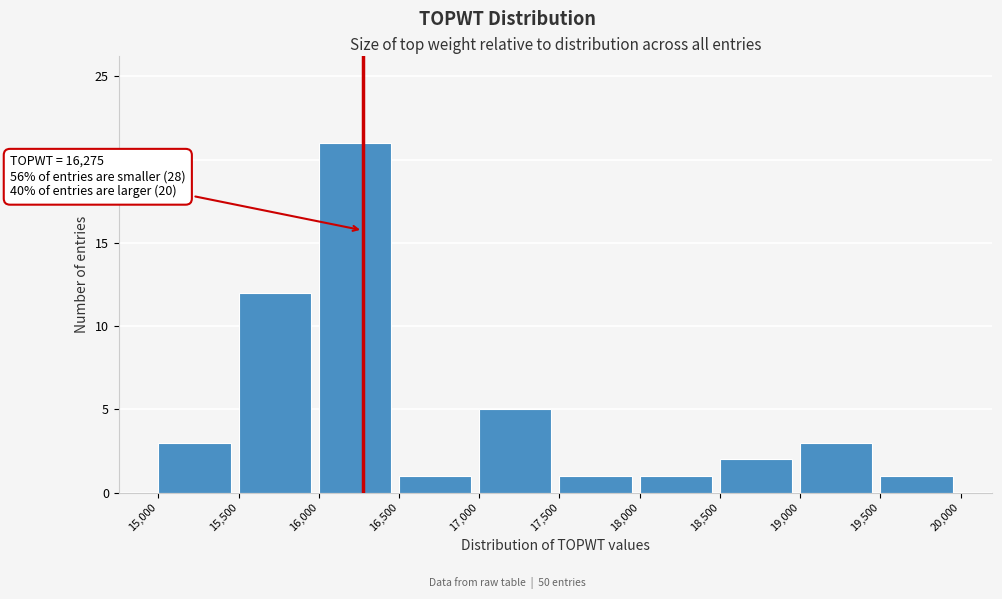

Which range on the x-axis has the tallest bar?

16,000 to 16,500